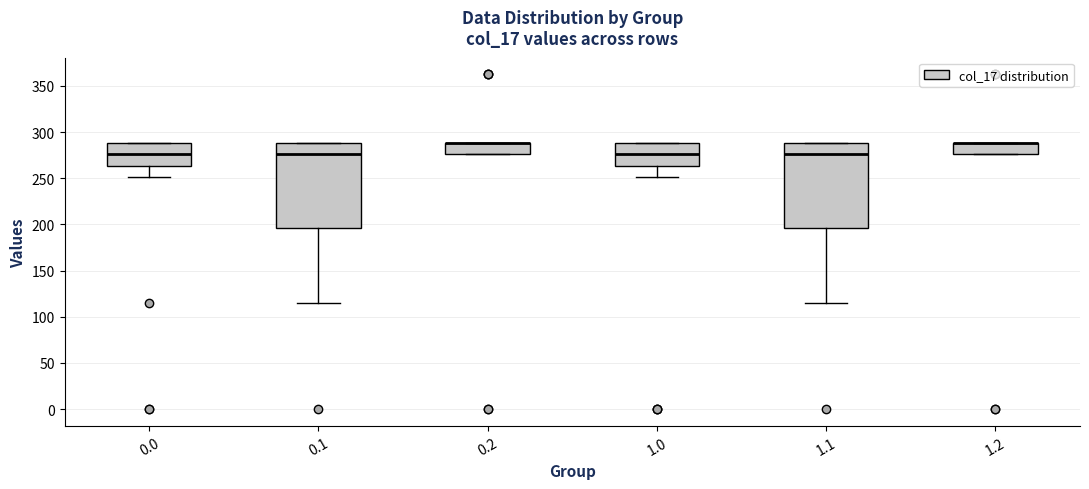

Where is the upper edge of the box at x = 1.1 on the y-axis? The values are not printed on the chart, so give them approximately, as read against the axis.

290